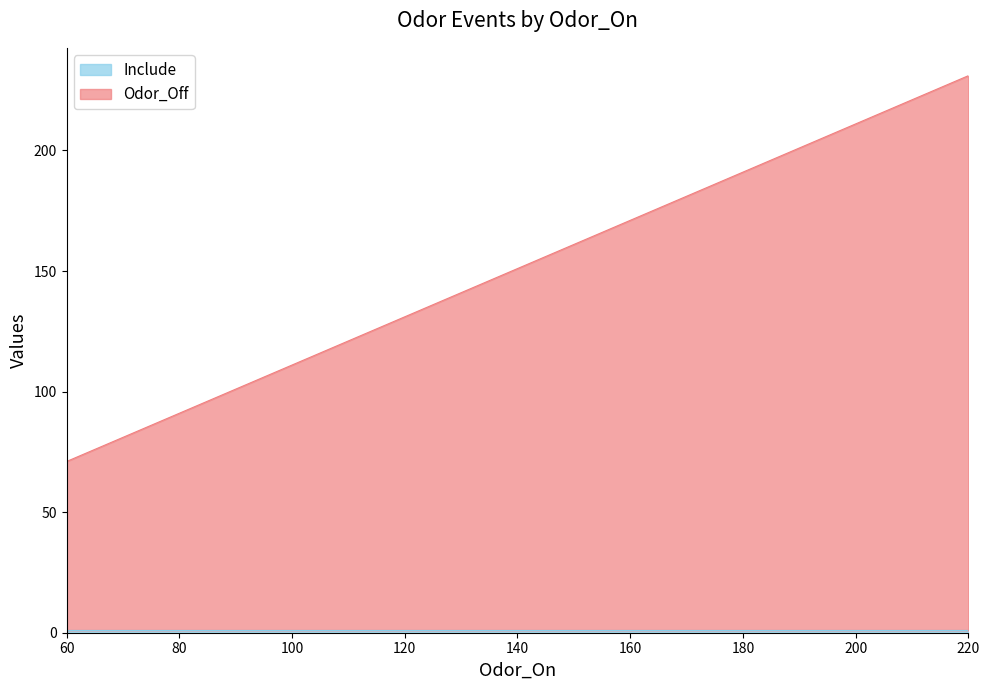

Reading right to left, list all the values displayed in this chart.

220=231	180=191	140=151	100=111	60=71